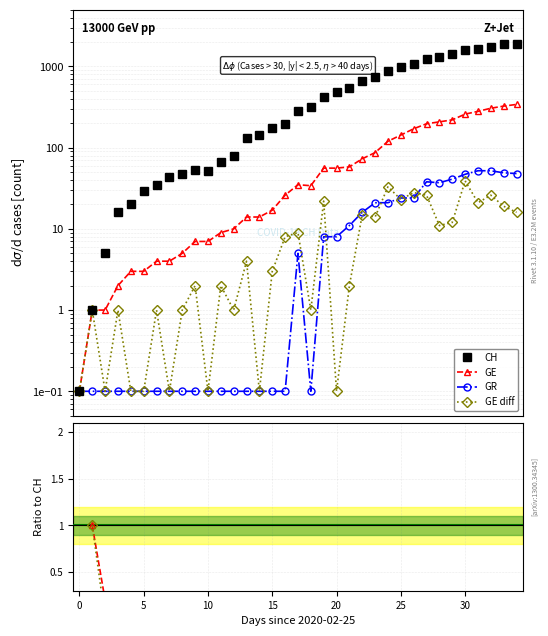

Is this an area chart (filled region under the line)?

No